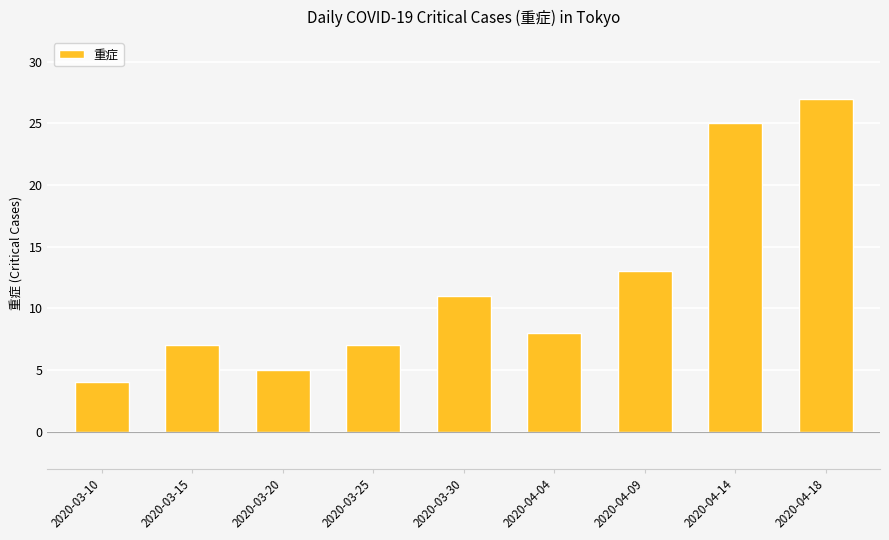

What is the change in value from 2020-04-14 to 2020-04-18?

+2